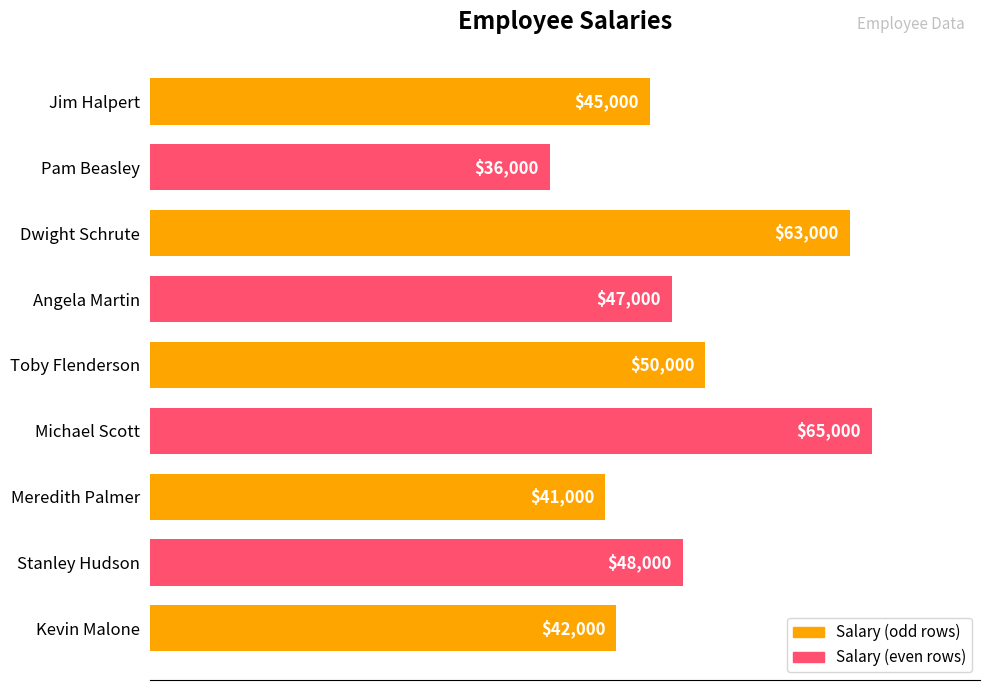

What is the difference between the maximum and minimum values?

29000